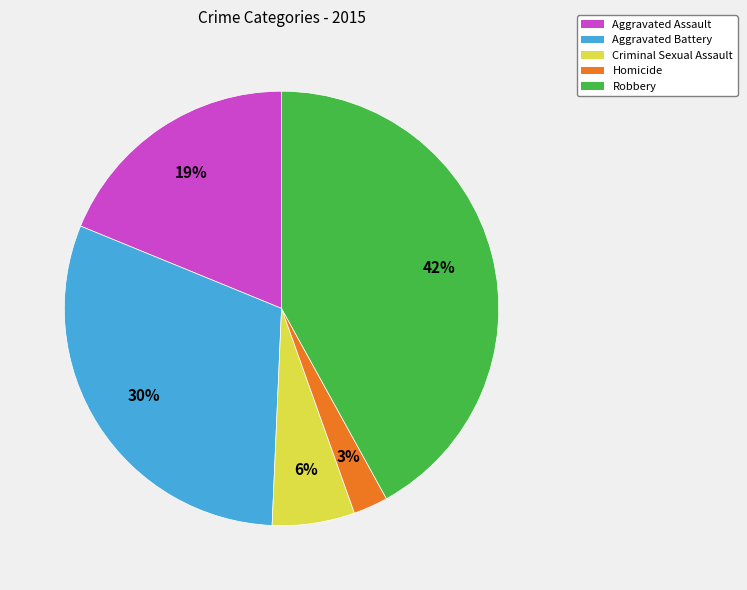

To the nearest percent, what is the difference between the Robbery and Criminal Sexual Assault slice percentages?

36%